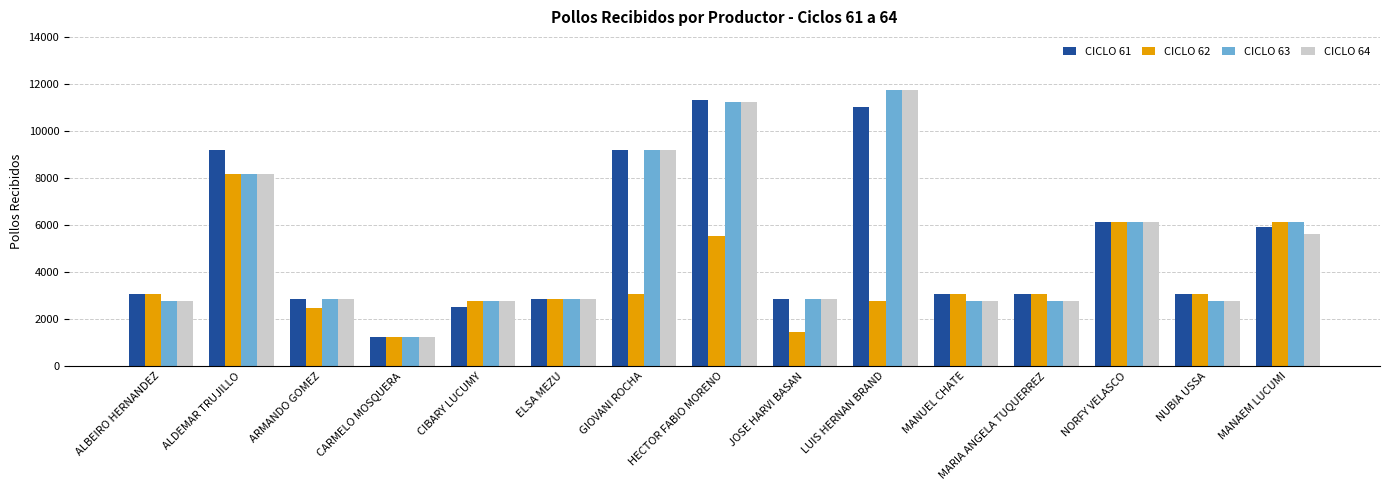

Which category has the highest value in the CICLO 62 series?

ALDEMAR TRUJILLO